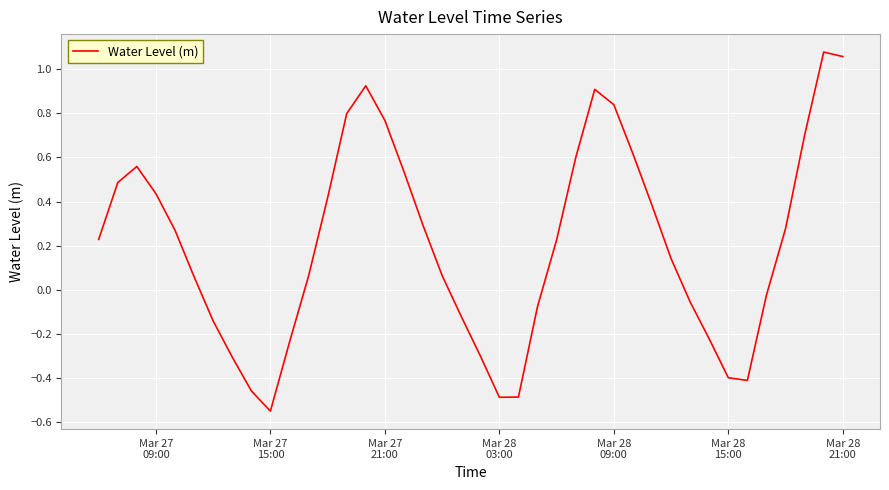

What is the difference between the maximum and minimum values?

1.6